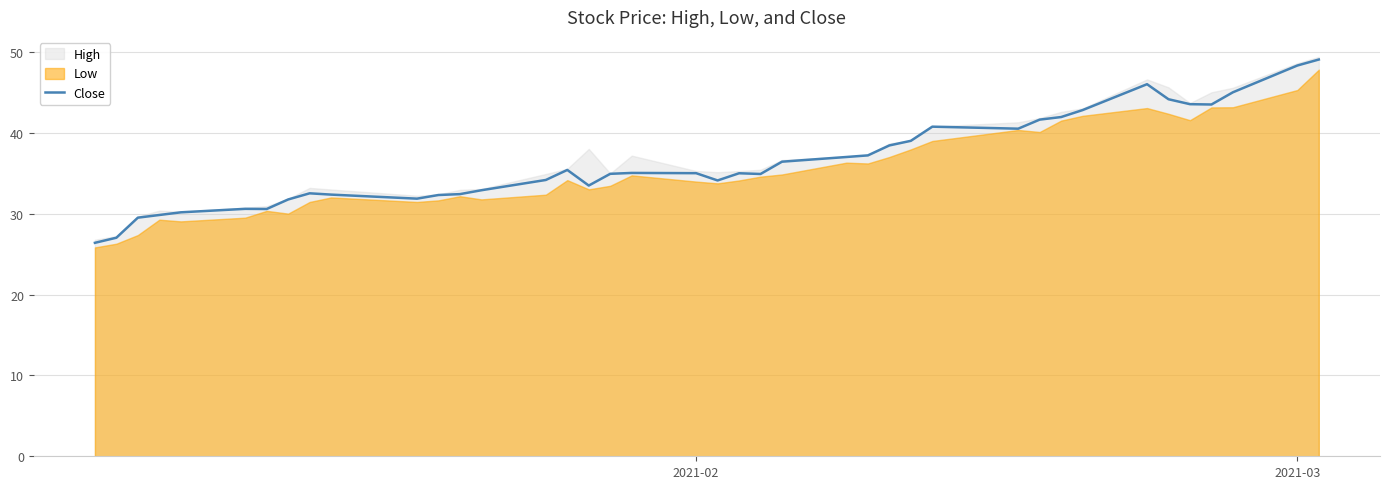

What is the difference between the second highest and minimum values?

21.9